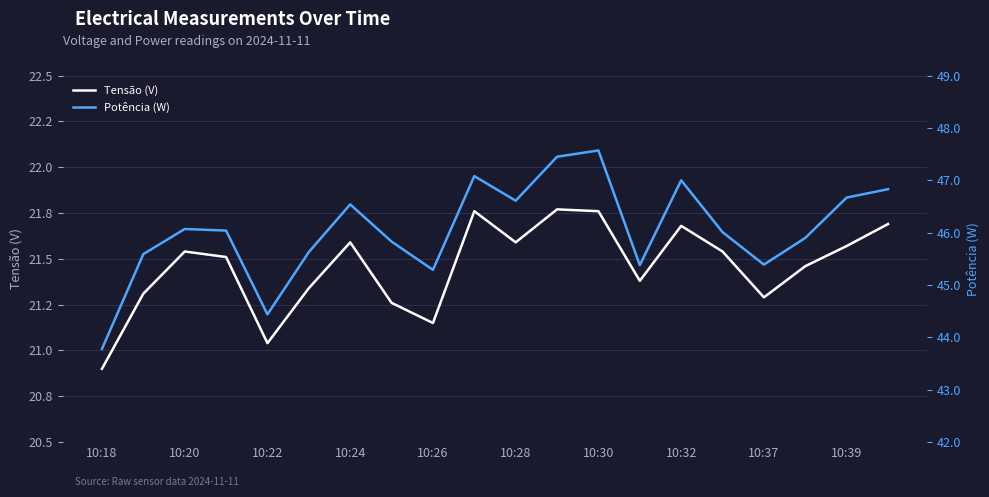

At how many categories does at least one series exceed 38?

20